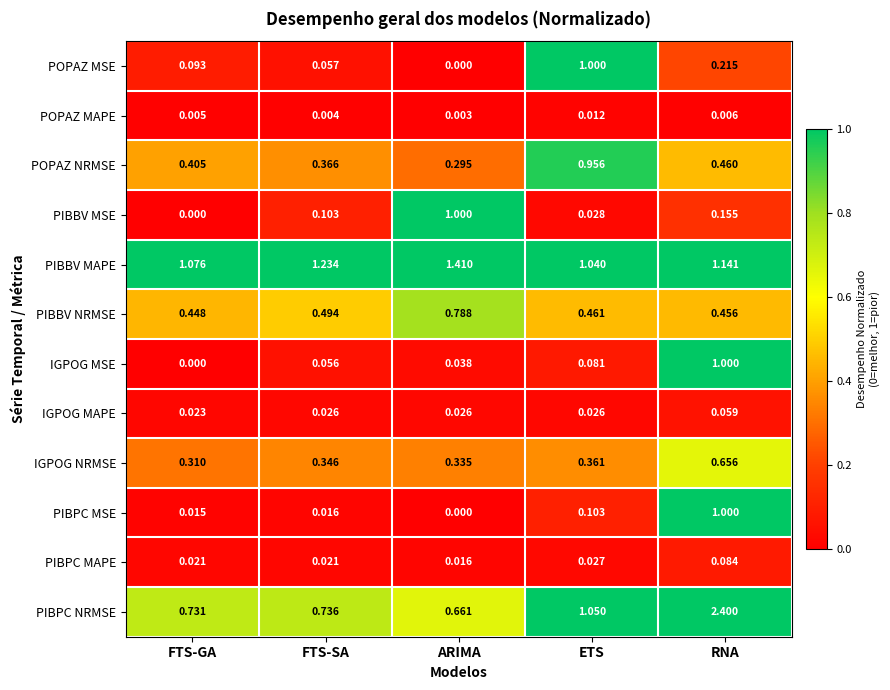

Which series has the largest range (max minus min)?

PIBPC NRMSE